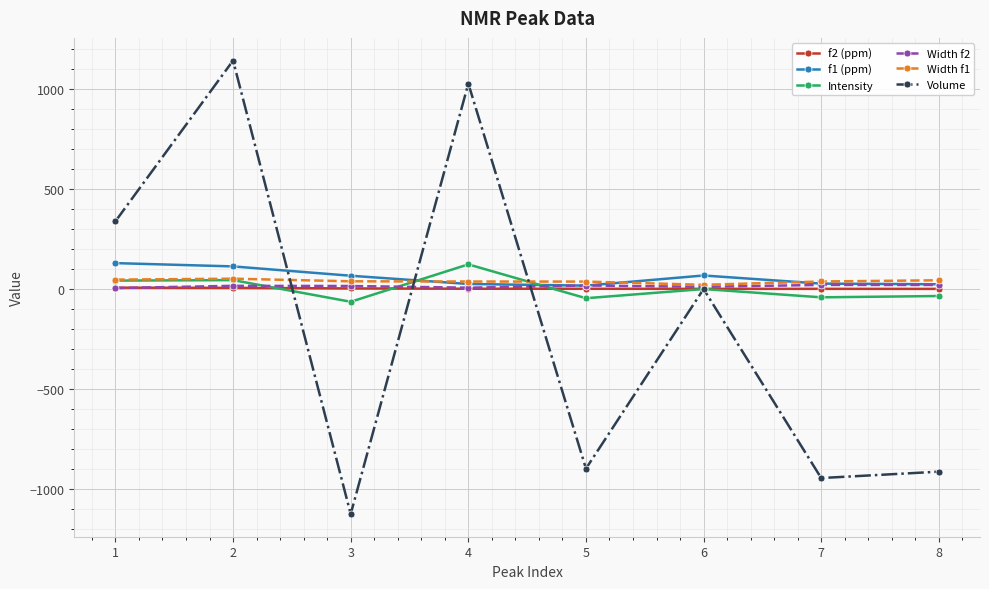

Which series ends up on top after the final intersection of Width f2 and Intensity?

Width f2